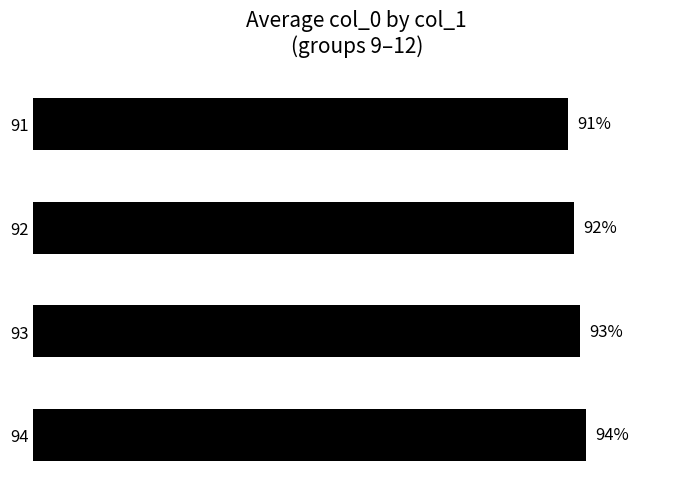

List the labels in order of value, largest first.

94, 93, 92, 91